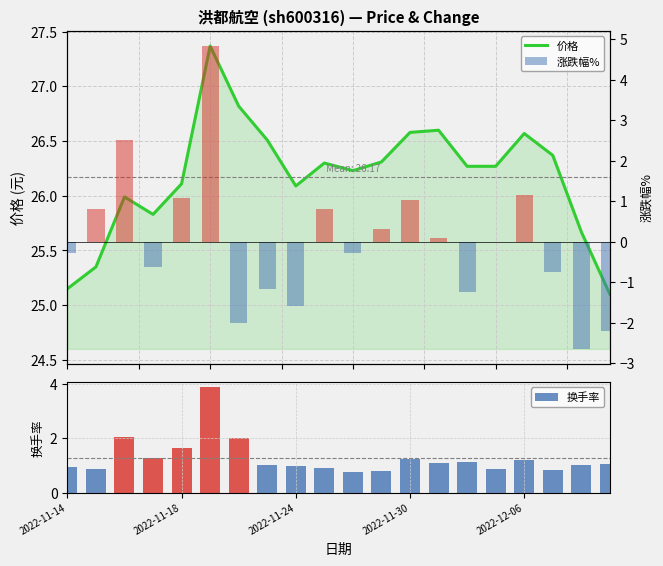

Does the chart contain any negative values?

Yes